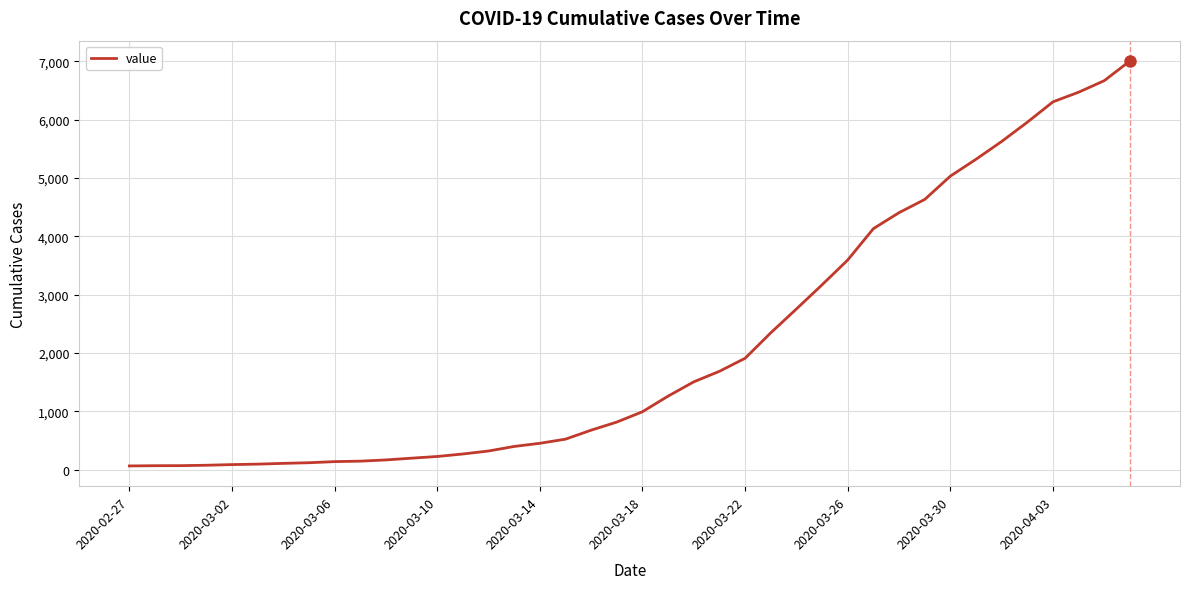

What is the sum of all values?

85761